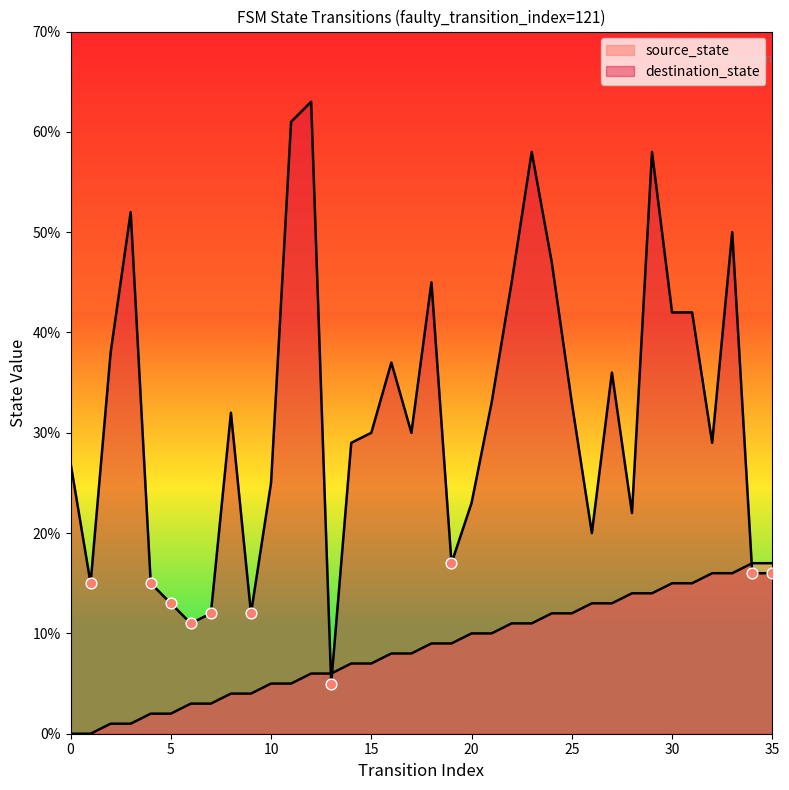

At how many categories does at least one series exceed 40?

11